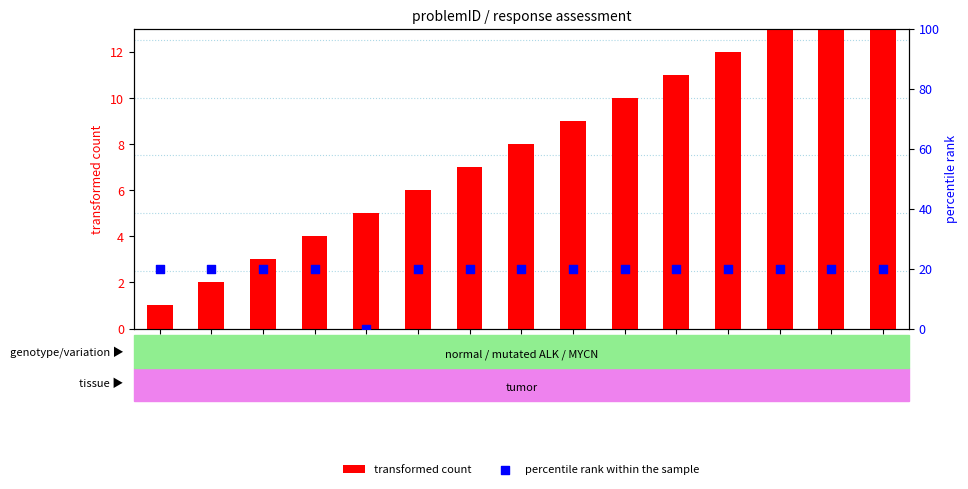

Is the value of transformed count at GSM800004 greater than the value of percentile rank within the sample at GSM800012?

No